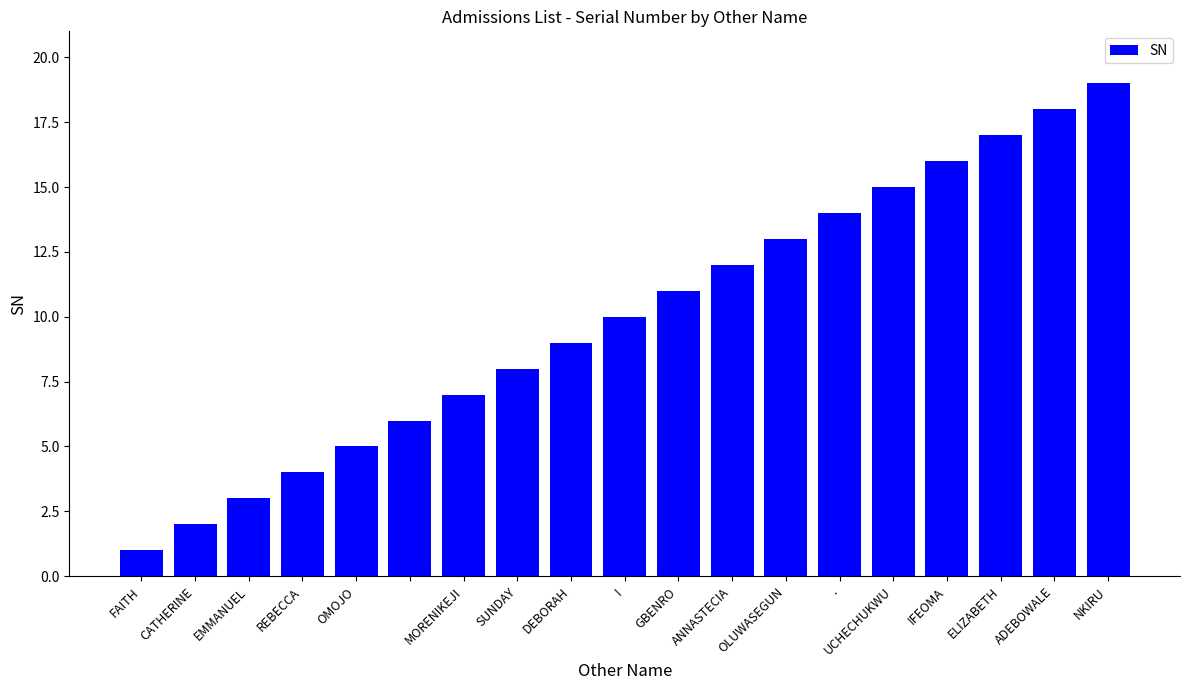

How many series are shown in this chart?

1